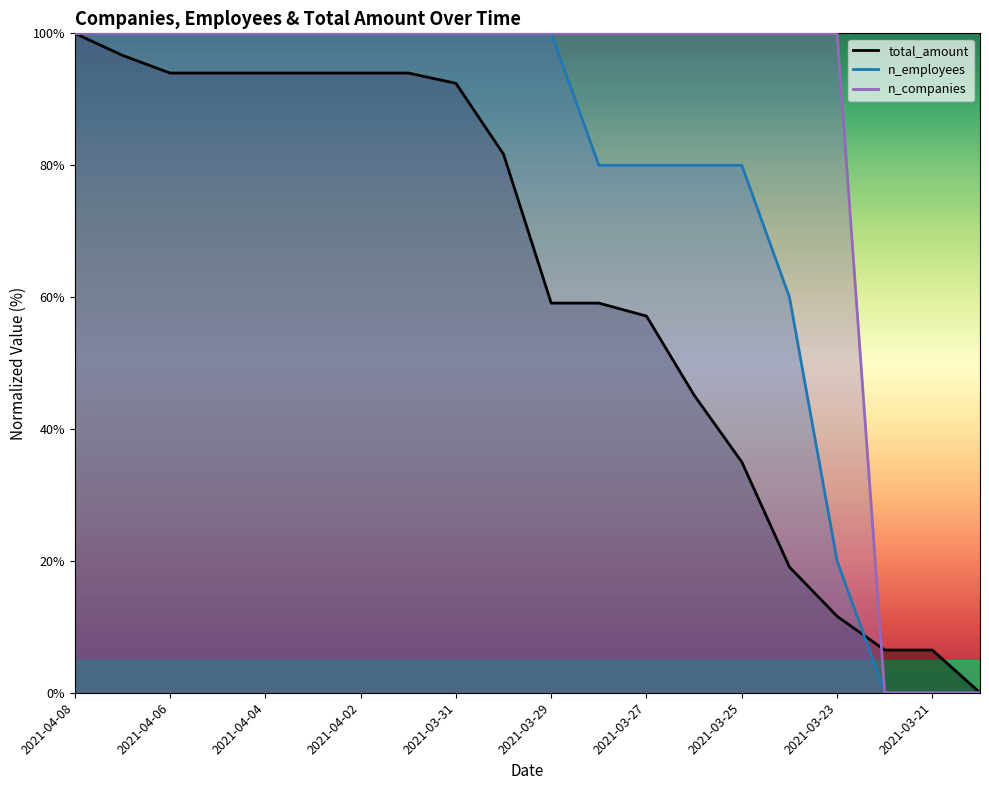

Does the chart have visible grid lines?

No